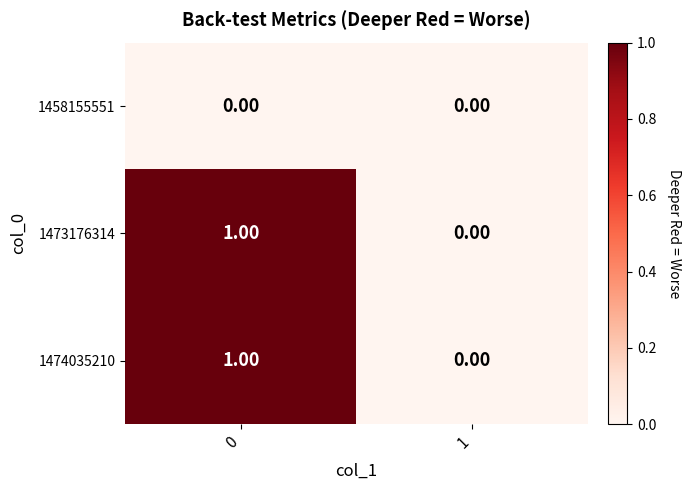

List the labels in order of 1474035210 value, largest first.

0, 1